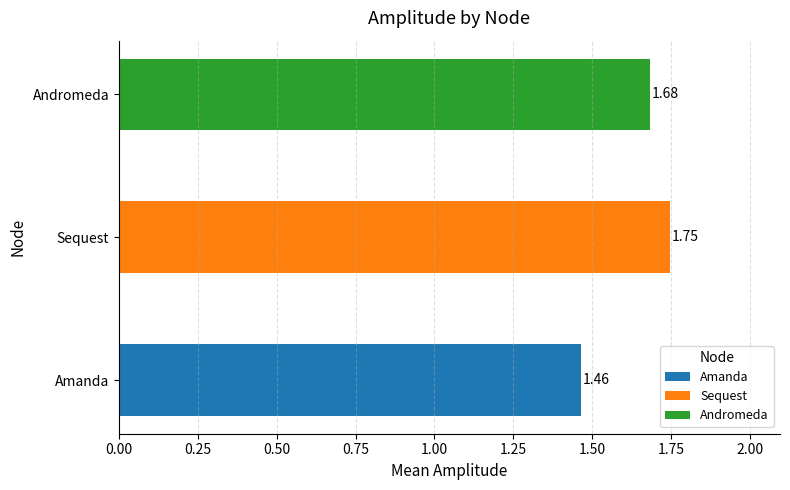

True or false: Sequest has a value of 0.9 at Andromeda.

False